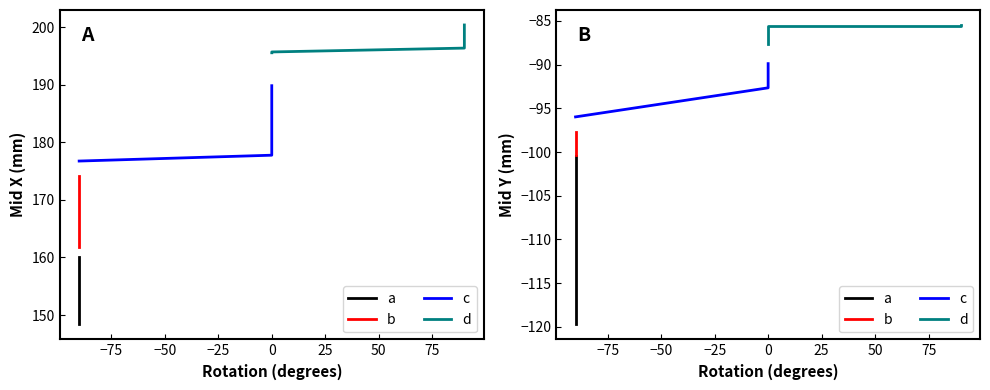

What is the difference between the second highest and minimum values in the b series?

2.5